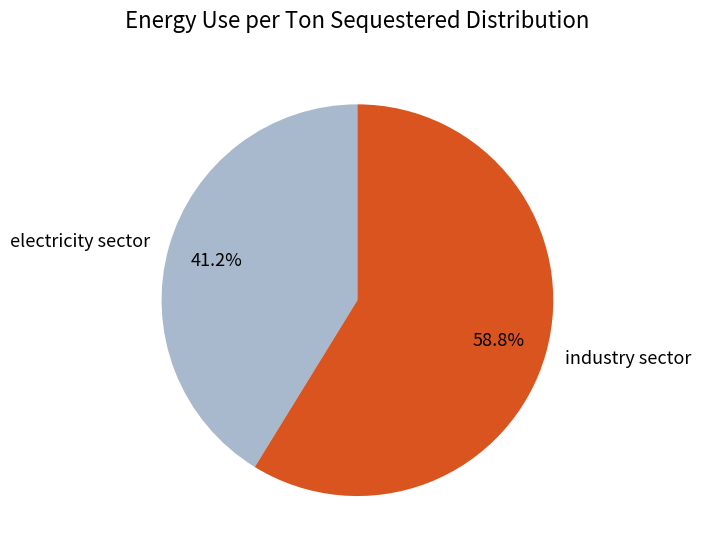

To the nearest percent, what portion does electricity sector represent?

41%